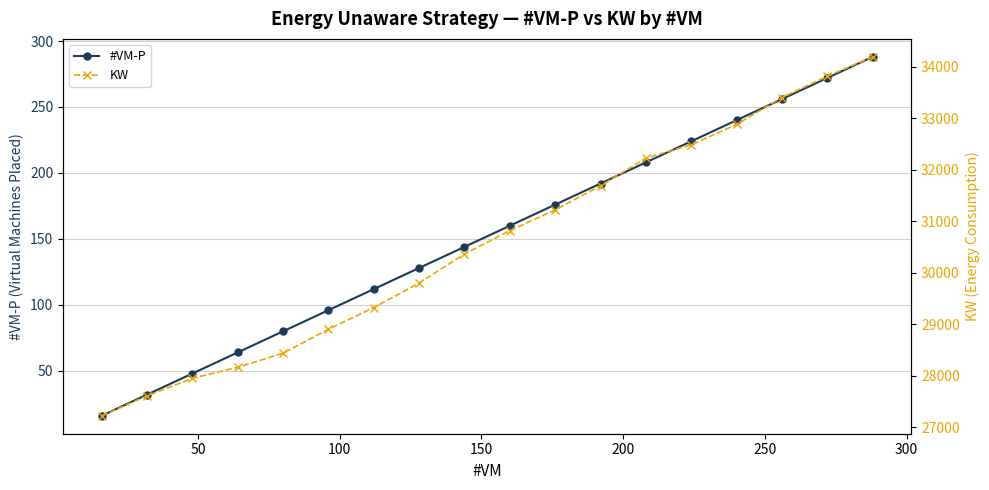

True or false: KW and #VM-P cross at least once.

False